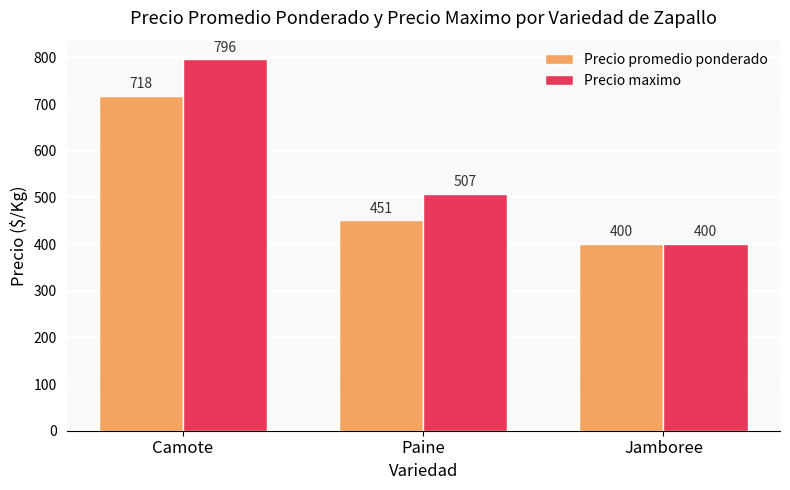

How many bars are there in total?

6